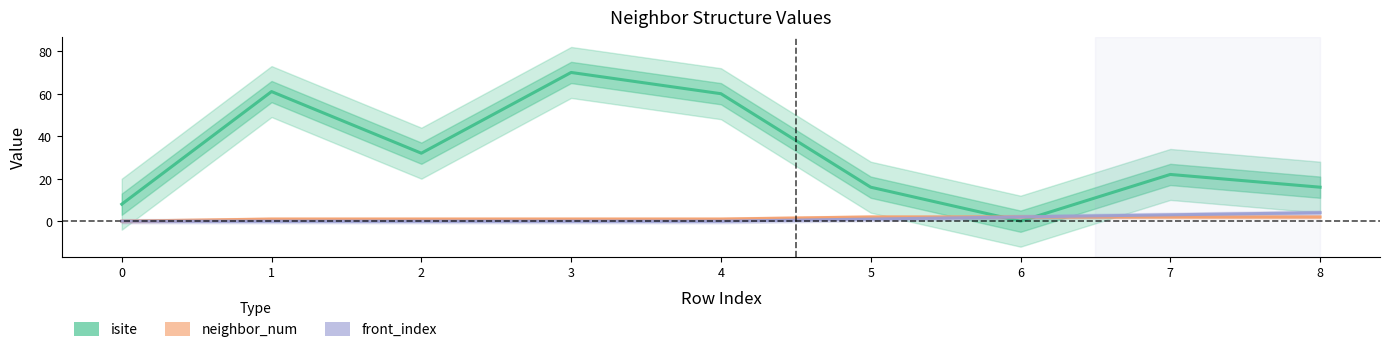

What value does the isite series have at 4, to the nearest 5?

60